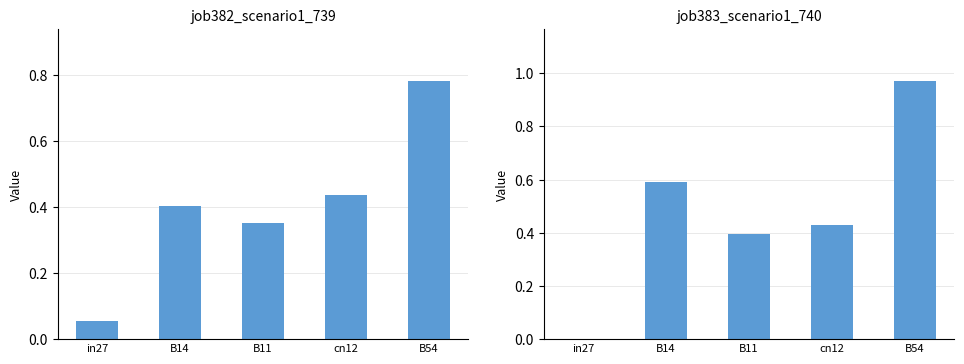

How many groups of bars are there?

5